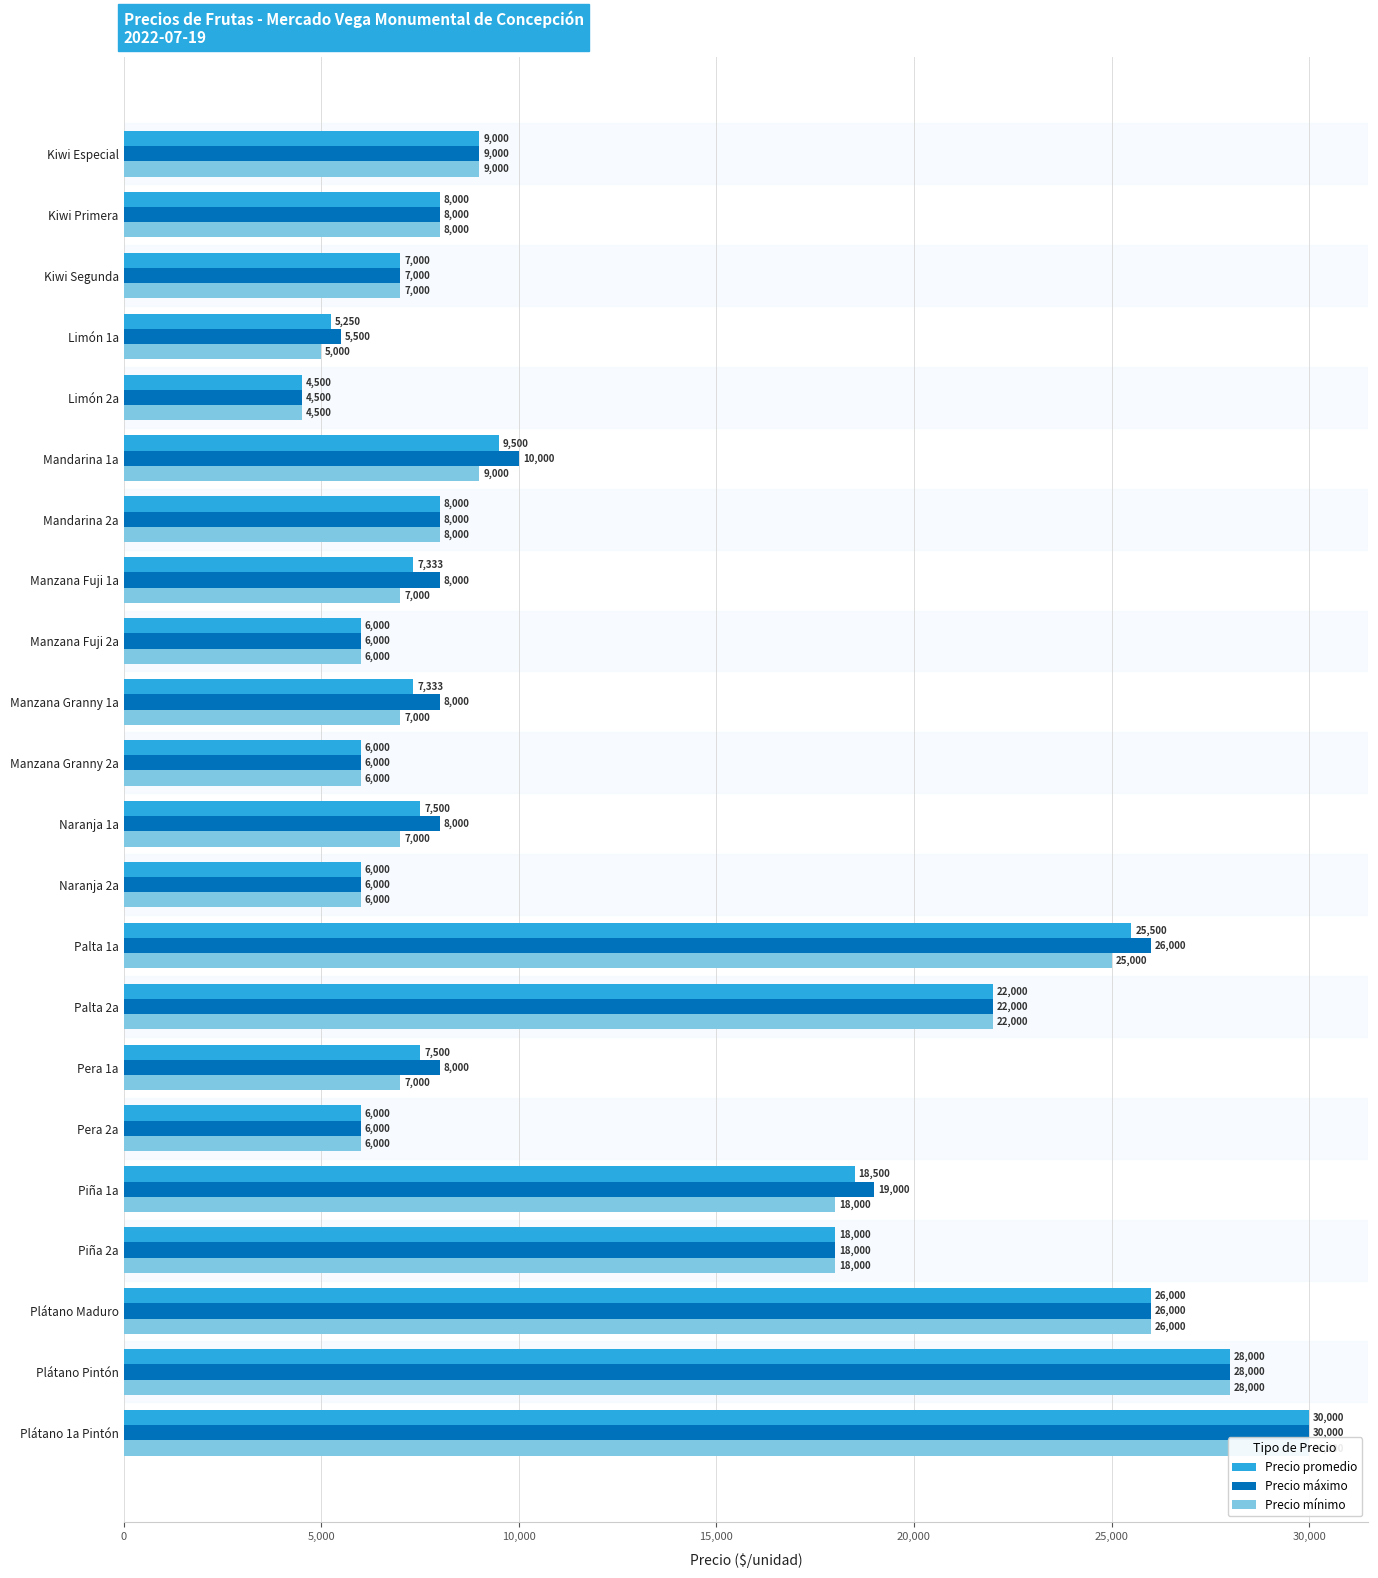

Which has a higher value, Mandarina 2a or Limón 2a?

Mandarina 2a